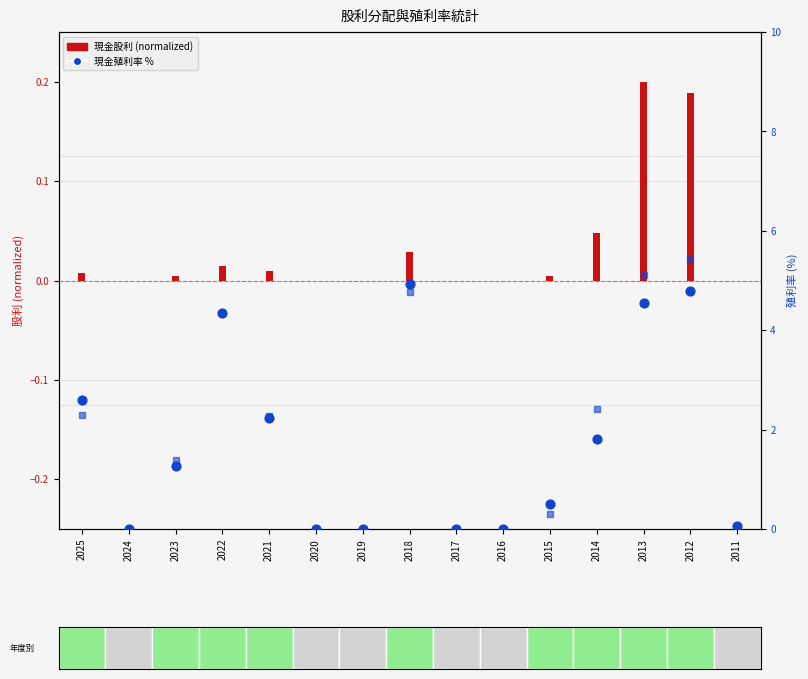

Which series contains the lowest Y value?

cash dividend (normalized)